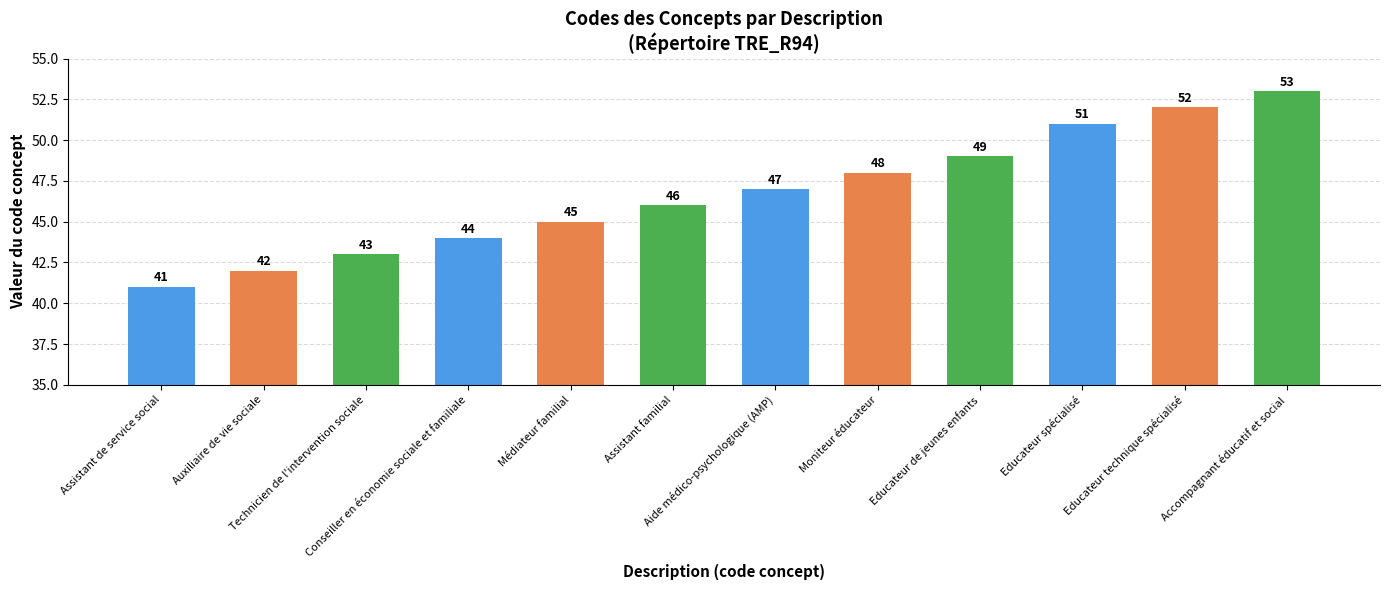

What is the difference between the second highest and second lowest values?

10